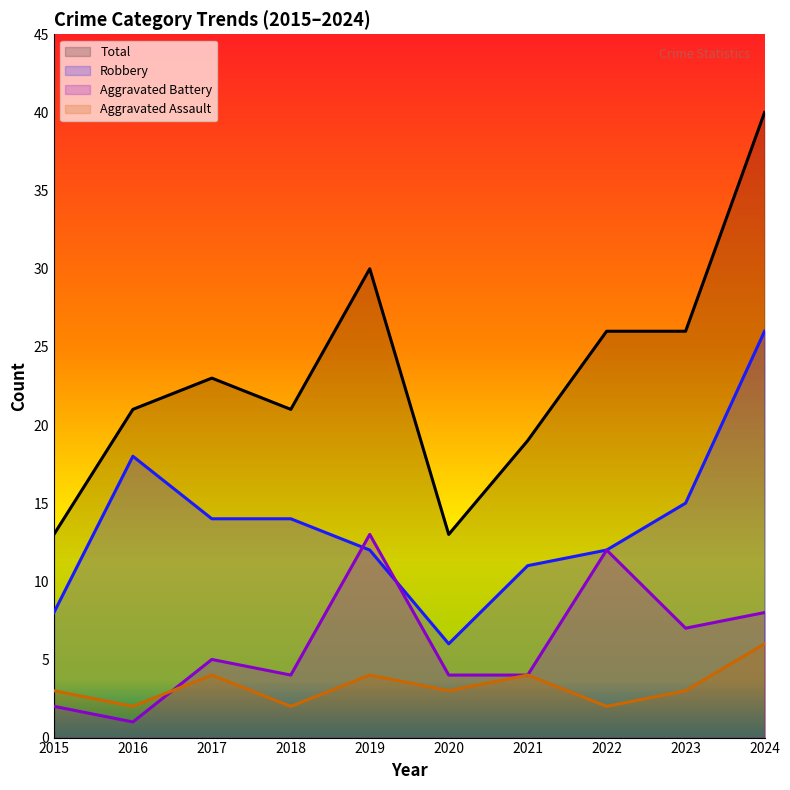

Rank the series by their maximum value, from lowest to highest.

Aggravated Assault, Aggravated Battery, Robbery, Total